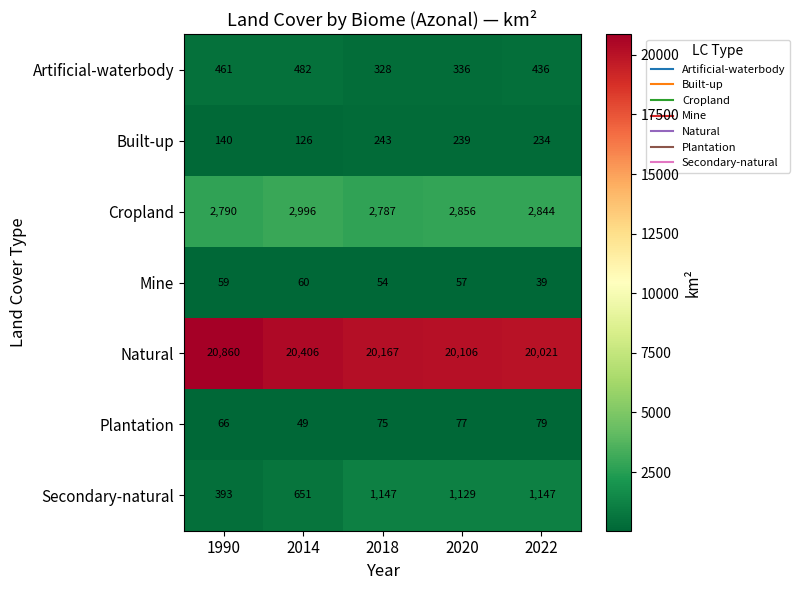

True or false: Mine has a value of 65 at 2022.

False